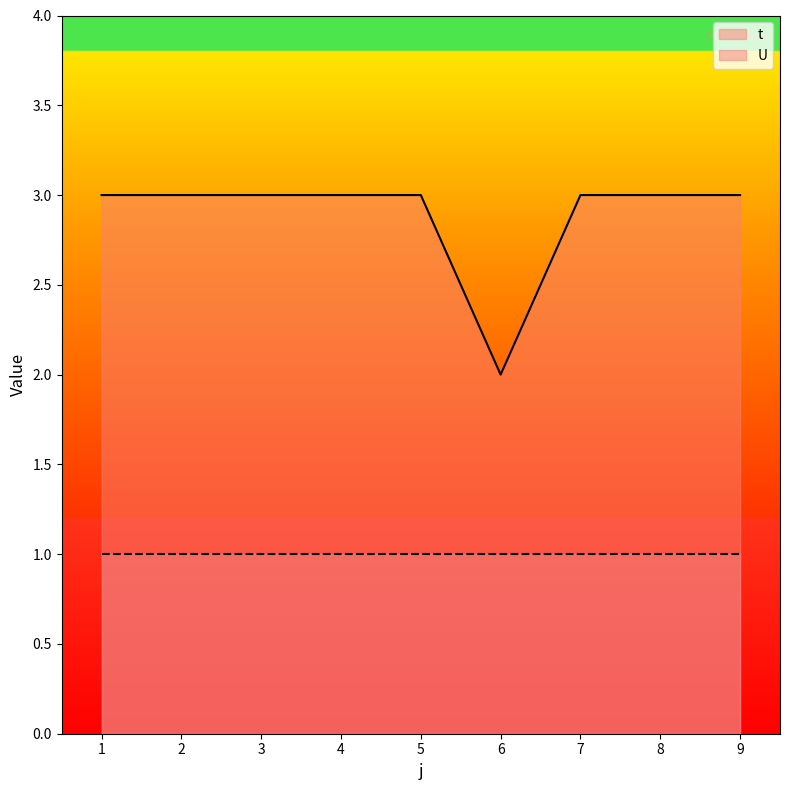

How many lines are shown in the chart?

2